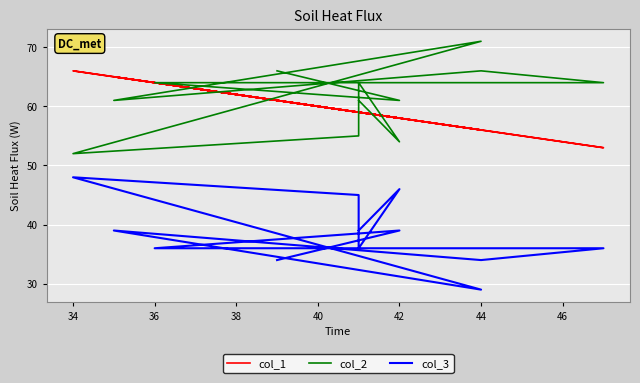

Is the value of col_3 at 42 greater than the value of col_2 at 40?

No